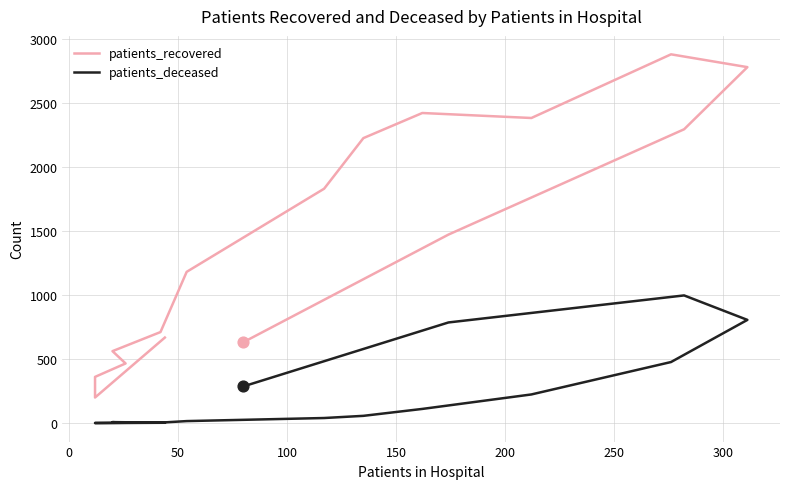

Is the value of patients_recovered at 10 greater than the value of patients_deceased at 10?

Yes